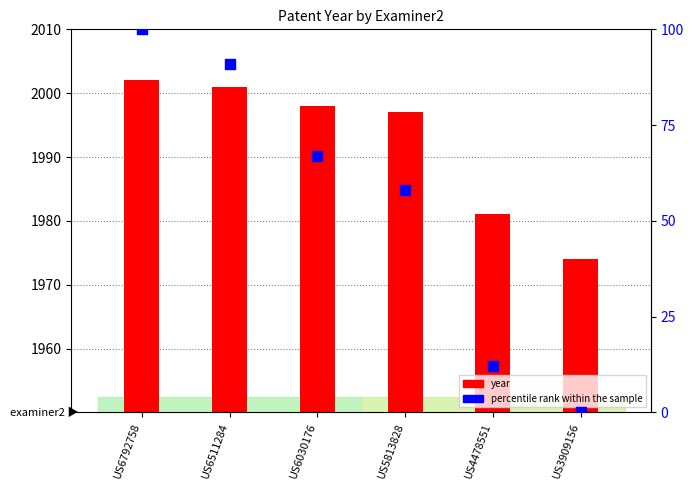

Which series reaches the maximum Y coordinate?

year